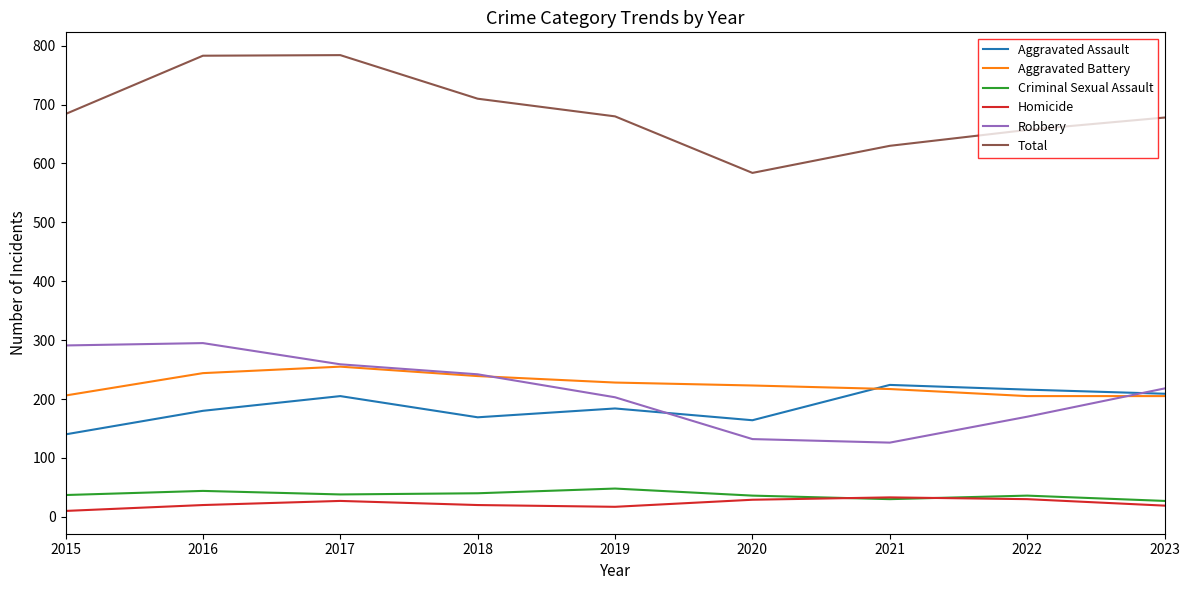

What is the greatest value displayed?

784